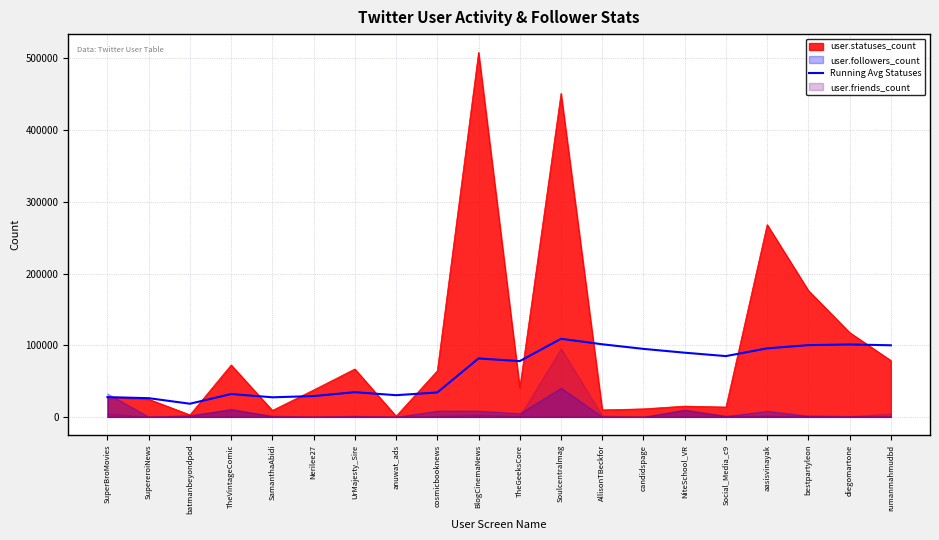

The user.statuses_count series shows 15044.0 at NiteSchool_VR. True or false?

True